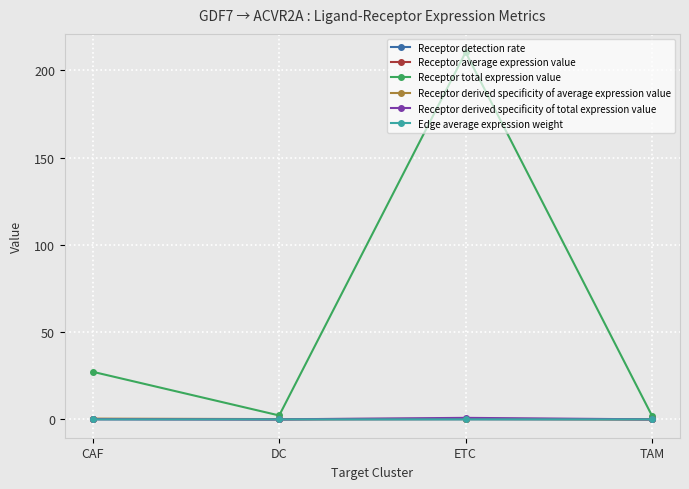

True or false: Receptor average expression value has more than 2 points higher than both neighbors.

False